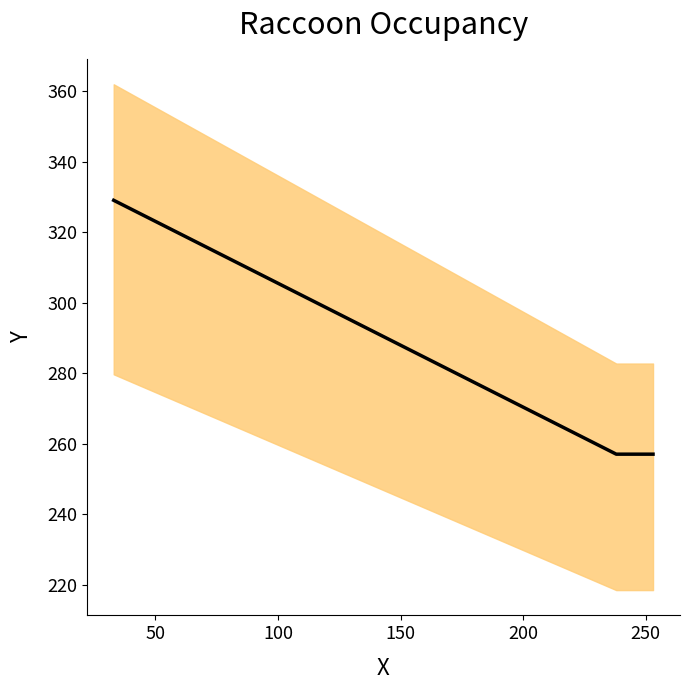

What is the difference between the maximum and minimum values?

72